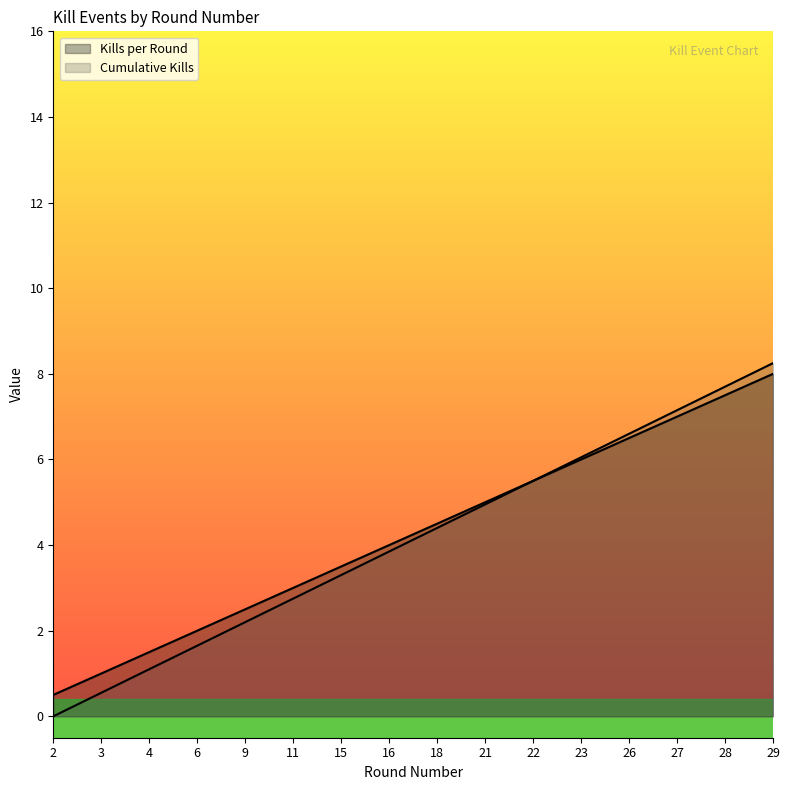

True or false: Kills per Round and Cumulative Kills cross at least once.

False